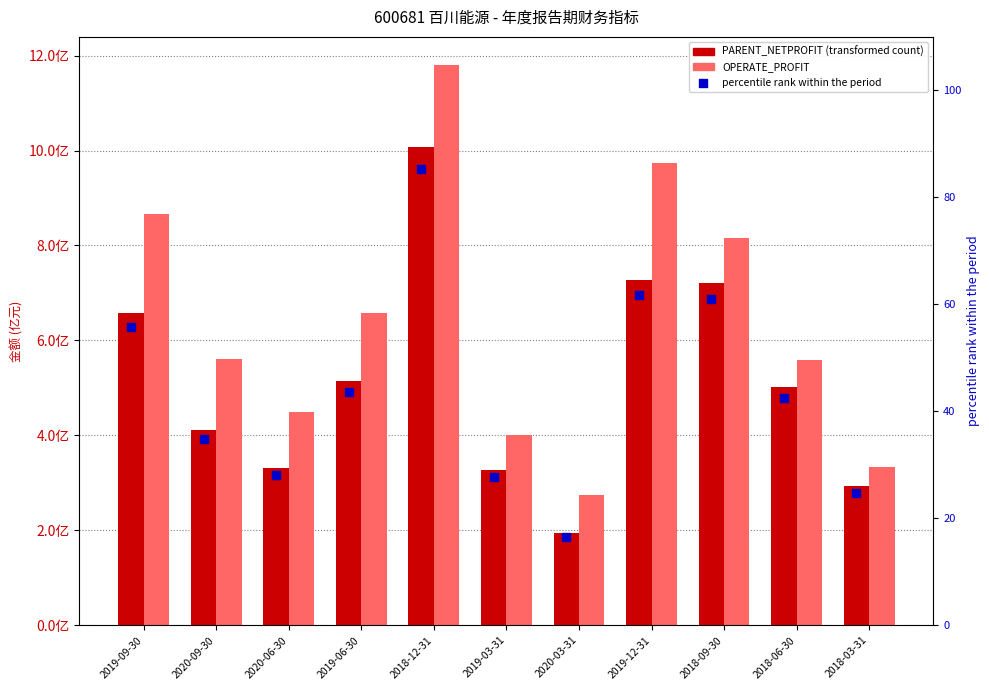

Which series contains the lowest Y value?

percentile rank within period